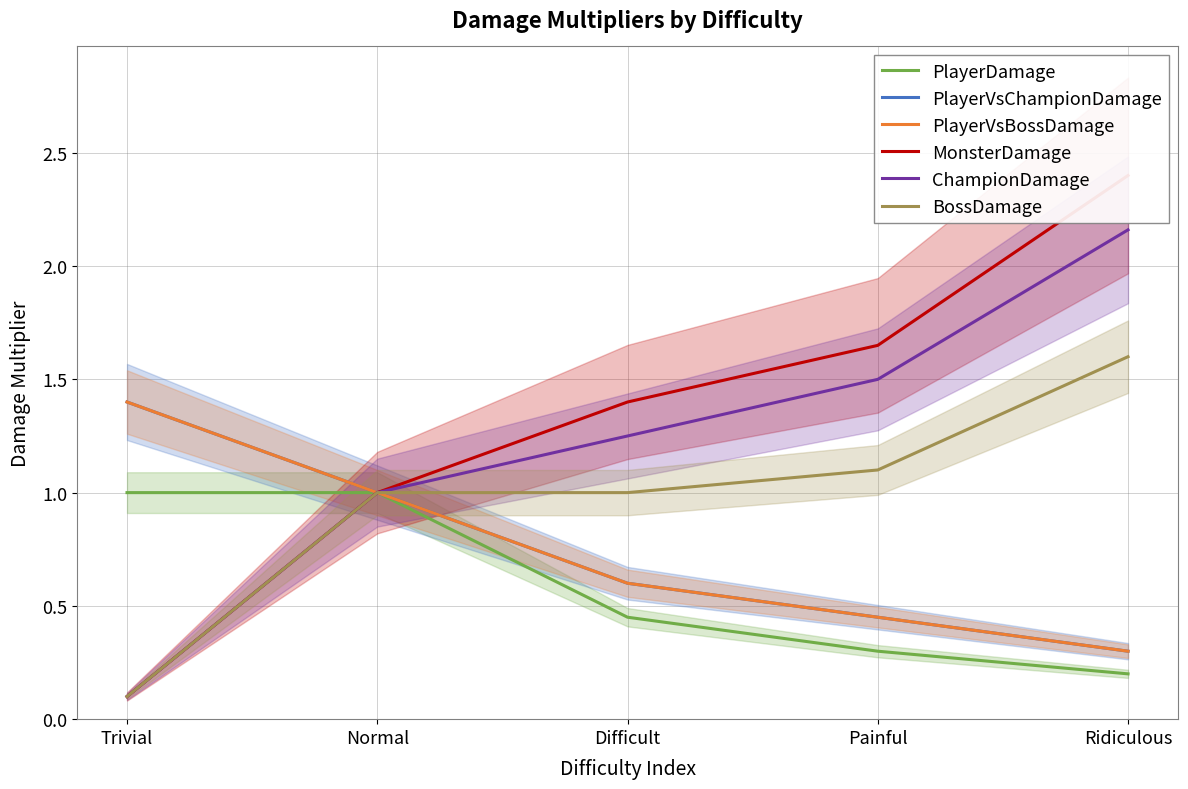

How many lines are shown in the chart?

6